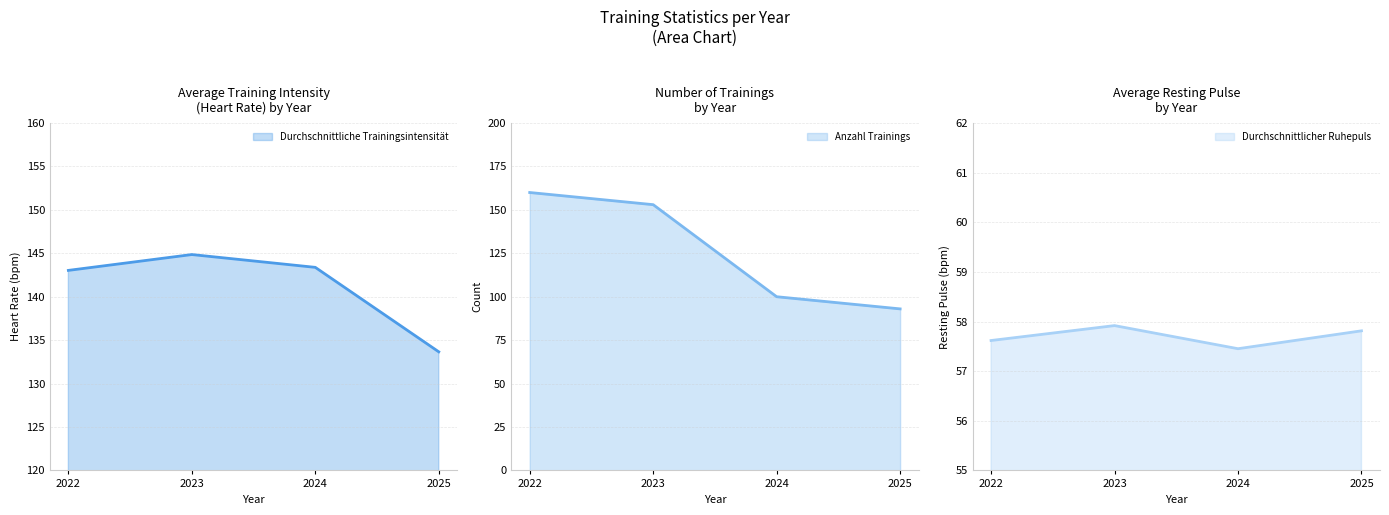

Is the value of Anzahl Trainings at 2024 greater than the value of Durchschnittliche Trainingsintensität at 2022?

No